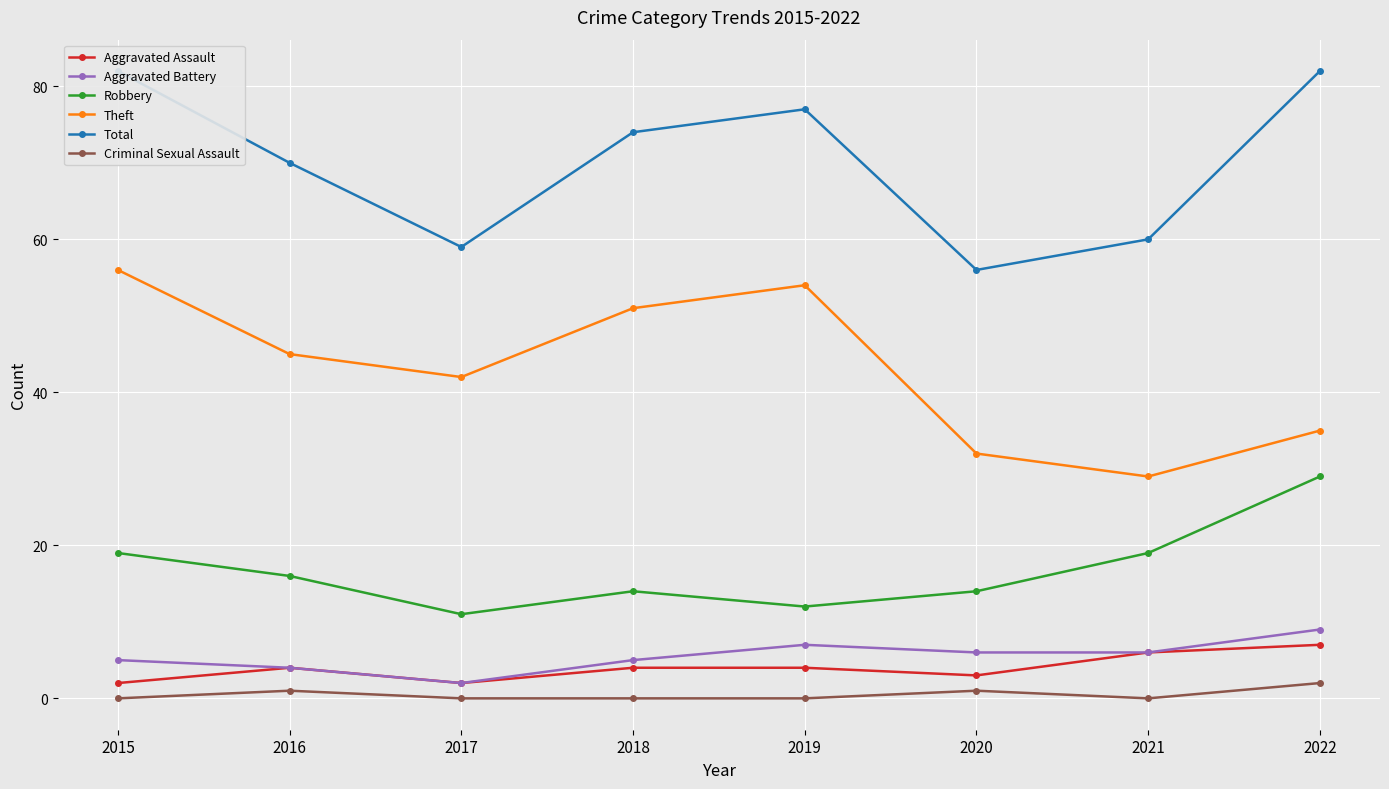

What is the sum of the Aggravated Assault values at 2021 and 2017?

8